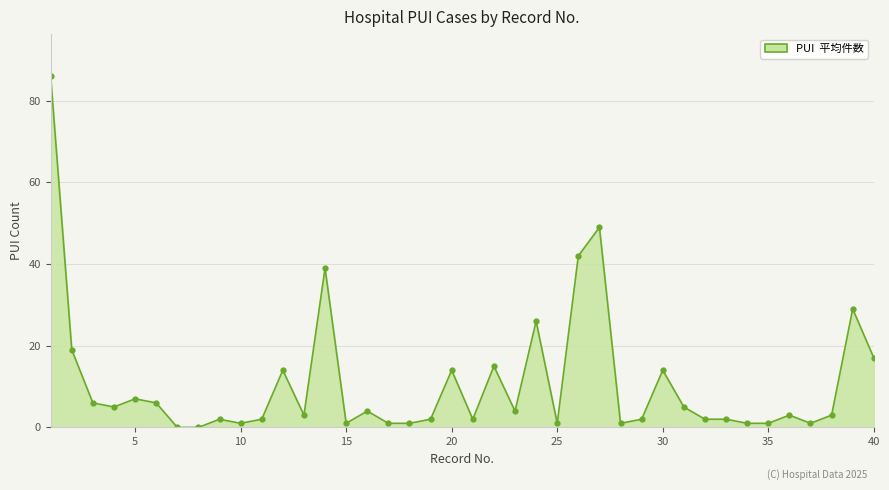

What is the average value?

11